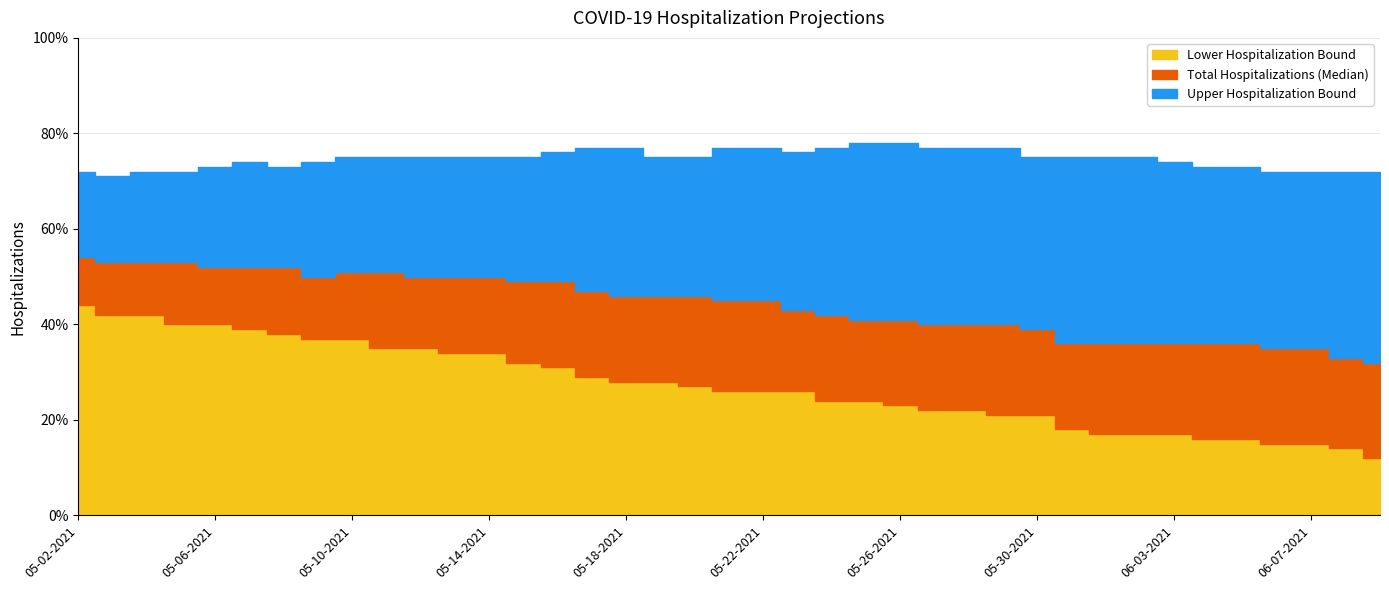

The Upper Hospitalization Bound series shows 73 at 05-08-2021. True or false?

True